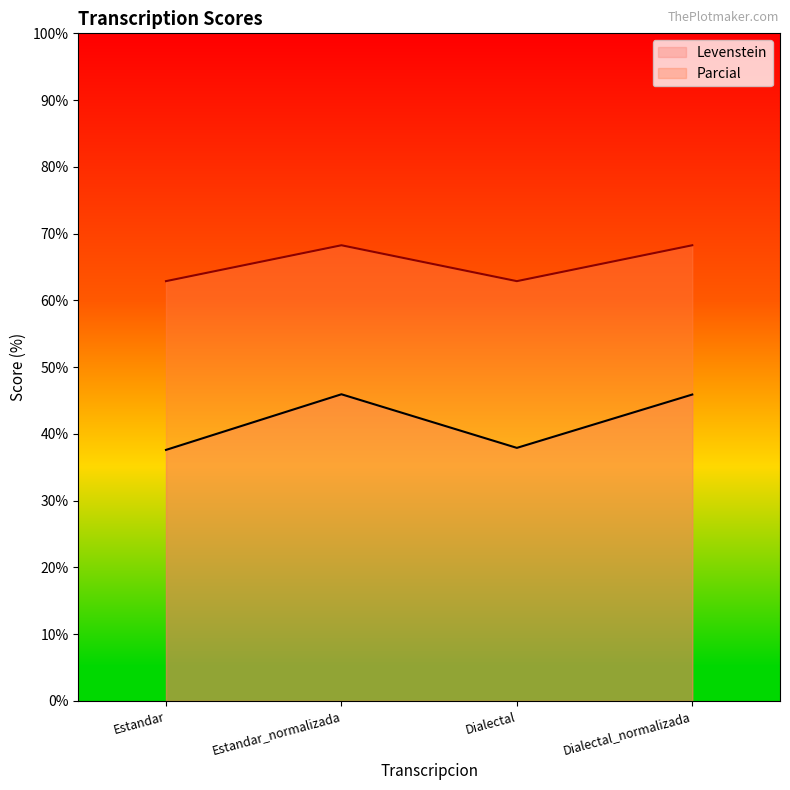

What are all the series names shown in the legend?

Levenstein, Parcial